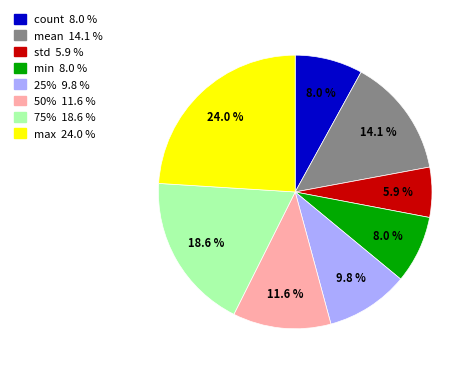

True or false: count accounts for 8% of the total.

True